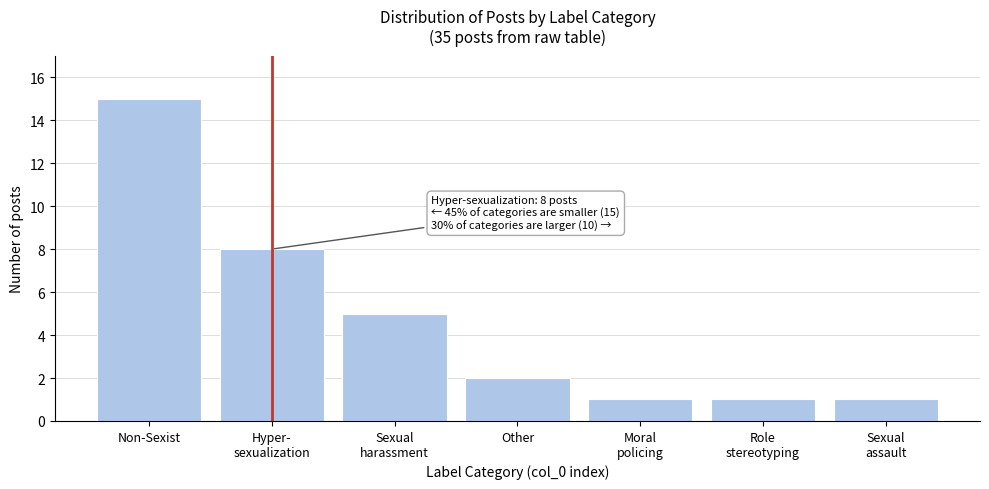

Reading right to left, extract all data points from this chart.

1	1	1	2	5	8	15